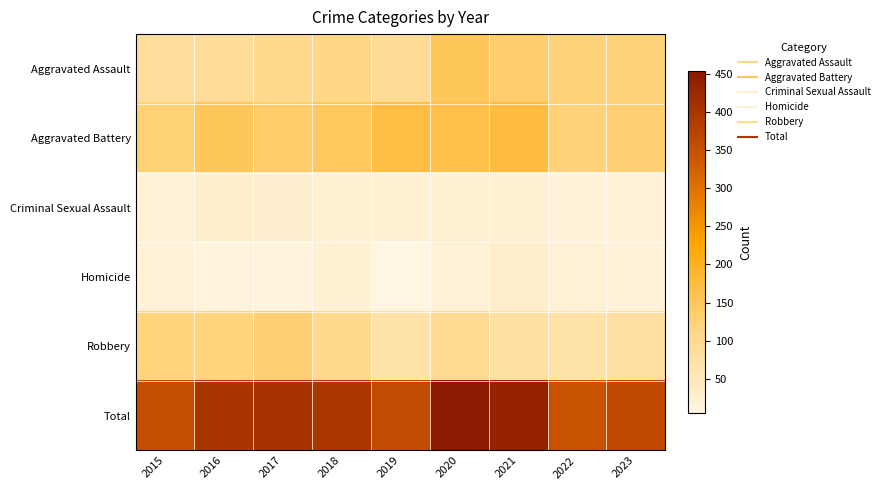

Reading left to right, extract all data points from this chart.

Aggravated Assault: 2015=82	2016=90	2017=102	2018=109	2019=92	2020=151	2021=136	2022=121	2023=123
Aggravated Battery: 2015=124	2016=151	2017=137	2018=147	2019=171	2020=163	2021=173	2022=123	2023=129
Criminal Sexual Assault: 2015=16	2016=29	2017=27	2018=21	2019=20	2020=22	2021=19	2022=13	2023=17
Homicide: 2015=12	2016=10	2017=9	2018=21	2019=5	2020=18	2021=32	2022=18	2023=12
Robbery: 2015=120	2016=120	2017=128	2018=100	2019=71	2020=99	2021=75	2022=70	2023=80
Total: 2015=354	2016=400	2017=403	2018=398	2019=359	2020=453	2021=435	2022=345	2023=361